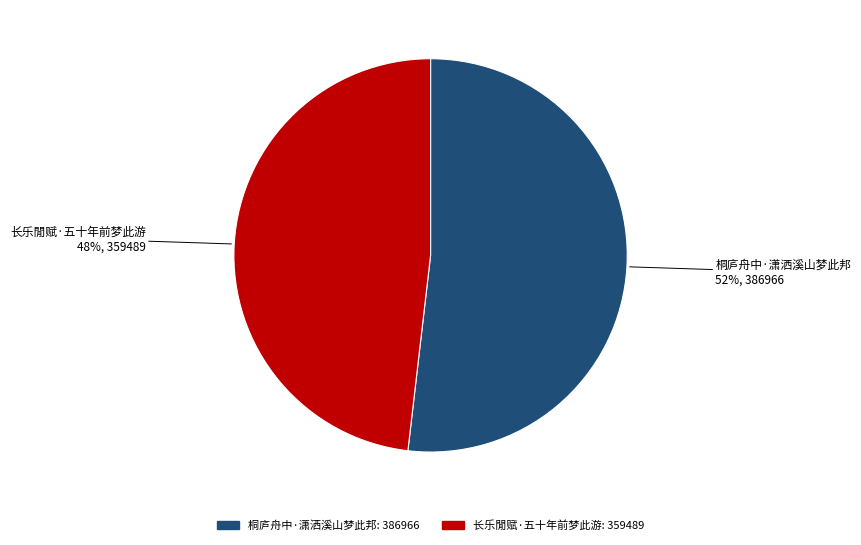

To the nearest percent, what is the average slice percentage?

50%